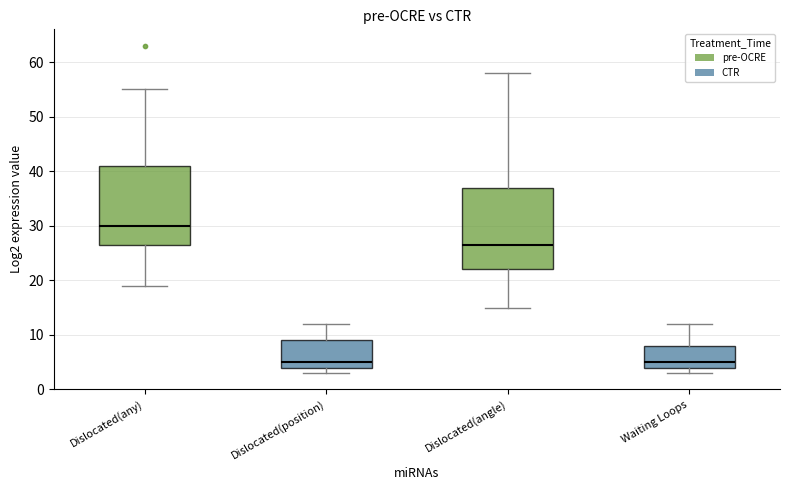

Reading left to right, read every box against the y-axis: the position of its median line, the range the box covers, and the ends of its whiskers. The values are not printed on the chart, so give them approximately, as read against the axis.

Dislocated(any): median 30, box 27 to 41, whiskers 19 to 55
Dislocated(position): median 5, box 4 to 9, whiskers 3 to 12
Dislocated(angle): median 27, box 22 to 37, whiskers 15 to 58
Waiting Loops: median 5, box 4 to 8, whiskers 3 to 12